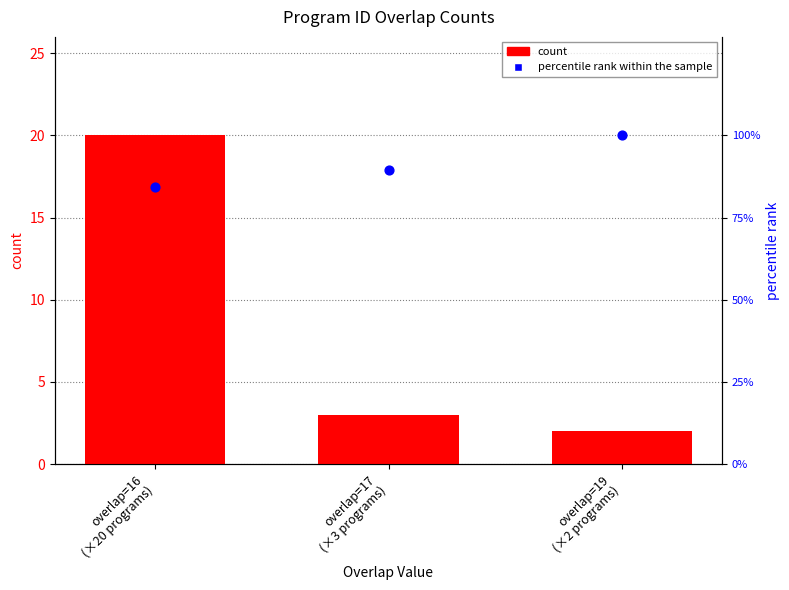

Is the value of percentile rank within the sample at overlap=19
(×2 programs) greater than the value of count at overlap=17
(×3 programs)?

Yes